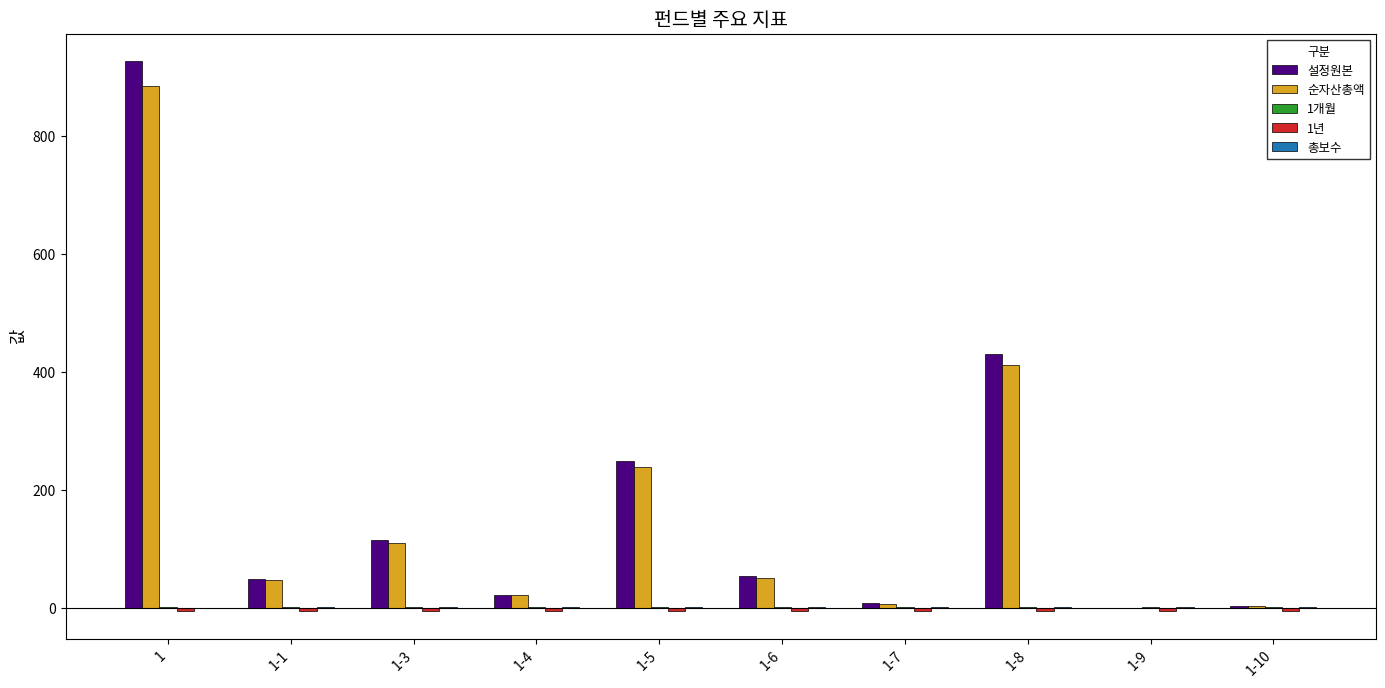

The value of 설정원본 at 1-4 is 22.0. True or false?

True